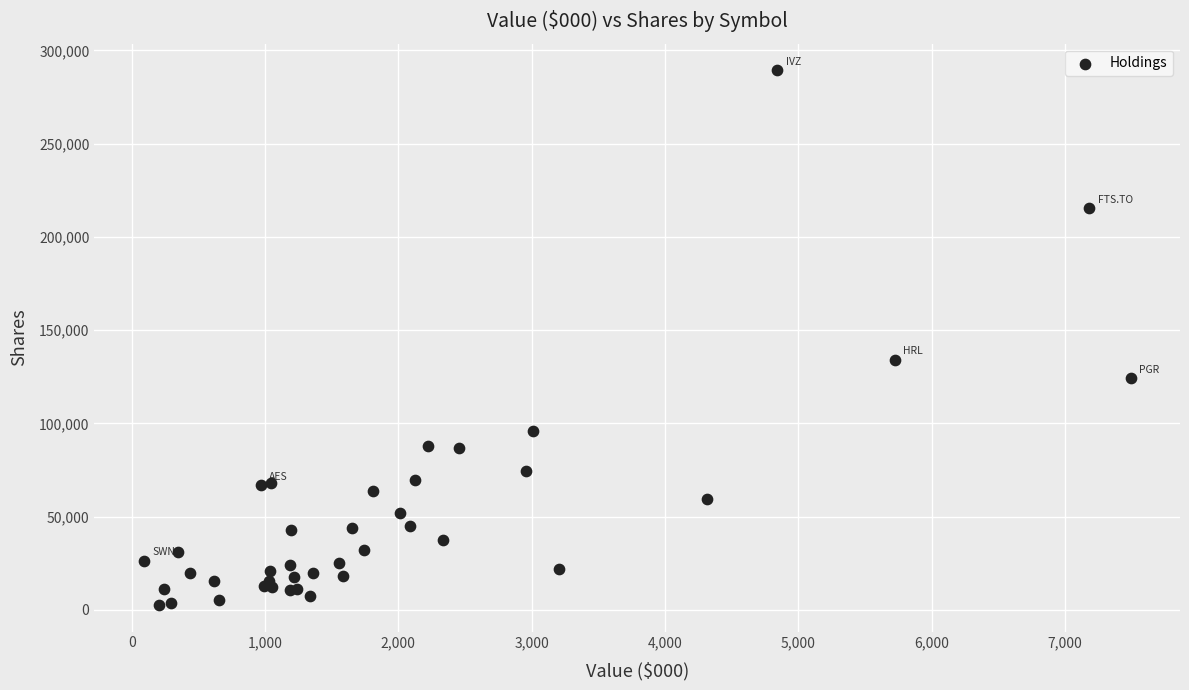

What Y value in the scatter plot is closest to 146022?

134043